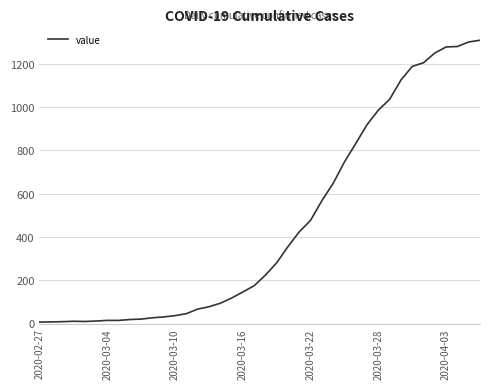

What is the difference between the second highest and minimum values?

1294